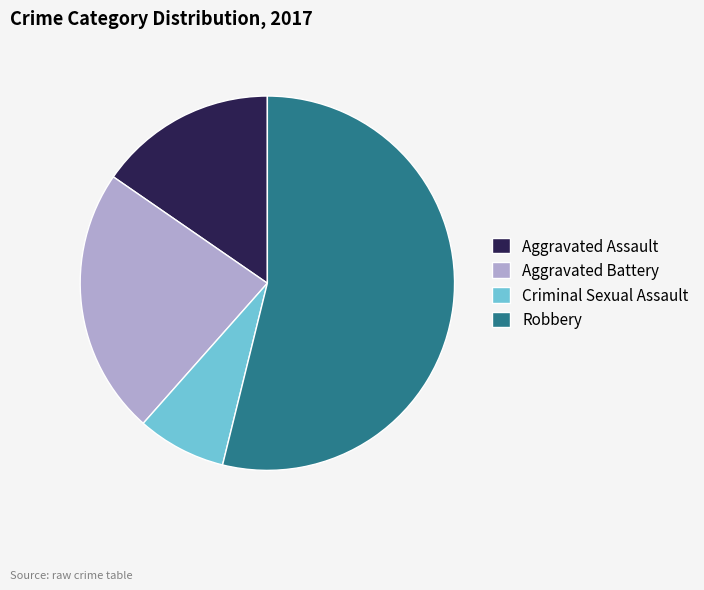

True or false: Criminal Sexual Assault accounts for 20% of the total.

False